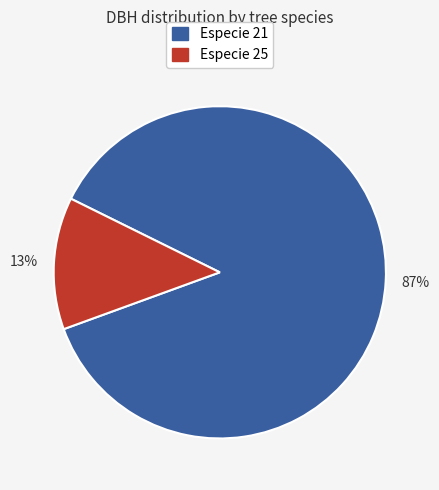

To the nearest percent, what is the difference between the largest and smallest slice percentages?

74%